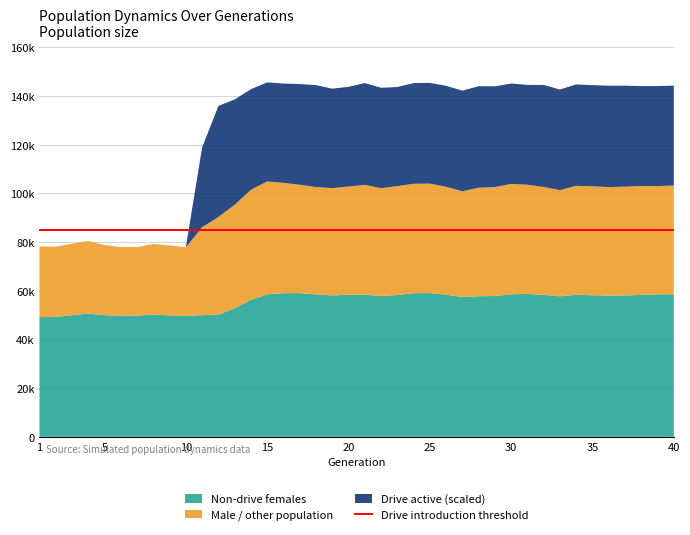

Reading left to right, extract all data points from this chart.

Total size: 1=78214.0	2=78160.0	3=79348.0	4=80435.0	5=78830.0	6=77971.0	7=77948.0	8=79257.0	9=78614.0	10=77903.0	11=86110.0	12=90314.0	13=95345.0	14=101507.0	15=104915.0	16=104350.0	17=103574.0	18=102630.0	19=102182.0	20=102852.0	21=103510.0	22=102159.0	23=102999.0	24=103977.0	25=104039.0	26=102718.0	27=100904.0	28=102365.0	29=102605.0	30=103908.0	31=103585.0	32=102646.0	33=101366.0	34=103127.0	35=102923.0	36=102605.0	37=102786.0	38=103053.0	39=103018.0	40=103271.0
Female size: 1=49220.0	2=49267.0	3=49997.0	4=50635.0	5=49989.0	6=49793.0	7=49799.0	8=50236.0	9=49887.0	10=49695.0	11=50008.0	12=50226.0	13=52846.0	14=56288.0	15=58578.0	16=59028.0	17=59047.0	18=58522.0	19=58111.0	20=58408.0	21=58403.0	22=57847.0	23=58263.0	24=59028.0	25=59091.0	26=58416.0	27=57474.0	28=57775.0	29=57853.0	30=58596.0	31=58738.0	32=58328.0	33=57742.0	34=58368.0	35=58192.0	36=58035.0	37=58113.0	38=58307.0	39=58548.0	40=58569.0
Drive rate: 1=0.0	2=0.0	3=0.0	4=0.0	5=0.0	6=0.0	7=0.0	8=0.0	9=0.0	10=0.0	11=0.1	12=0.1	13=0.1	14=0.1	15=0.1	16=0.1	17=0.1	18=0.1	19=0.1	20=0.1	21=0.1	22=0.1	23=0.1	24=0.1	25=0.1	26=0.1	27=0.1	28=0.1	29=0.1	30=0.1	31=0.1	32=0.1	33=0.1	34=0.1	35=0.1	36=0.1	37=0.1	38=0.1	39=0.1	40=0.1